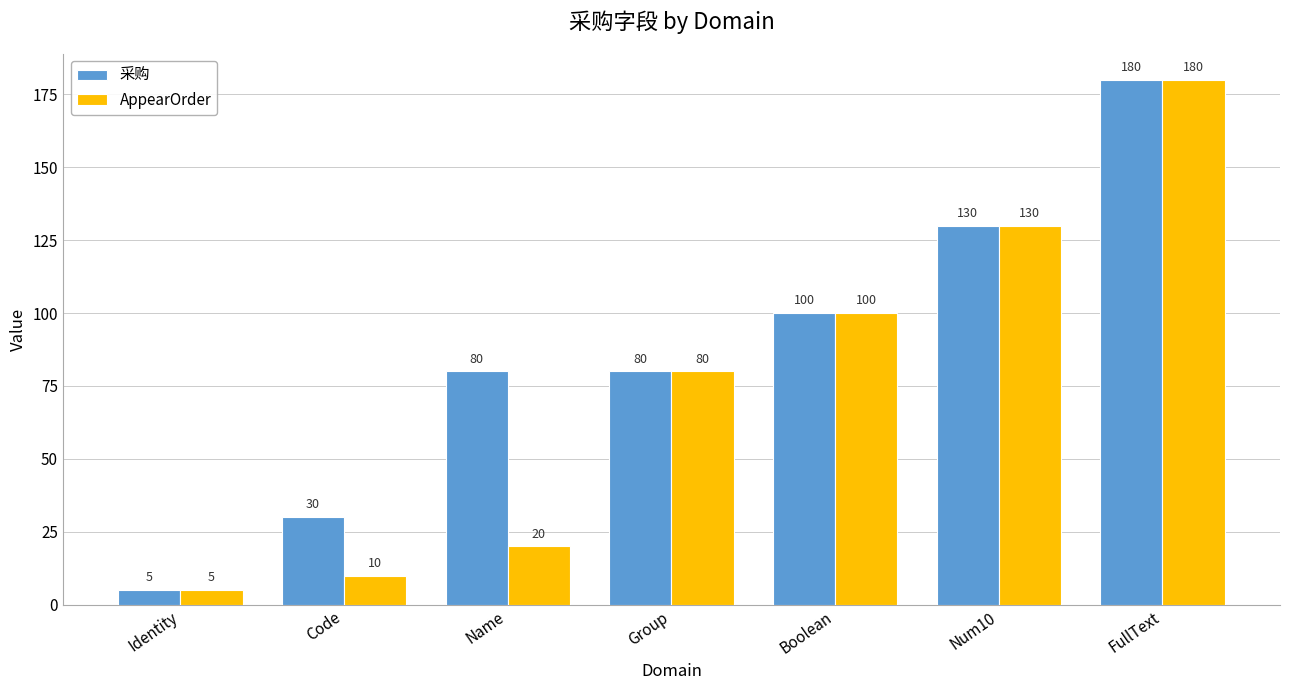

Reading right to left, list all the values displayed in this chart.

采购: 180	130	100	80	80	30	5
AppearOrder: 180	130	100	80	20	10	5